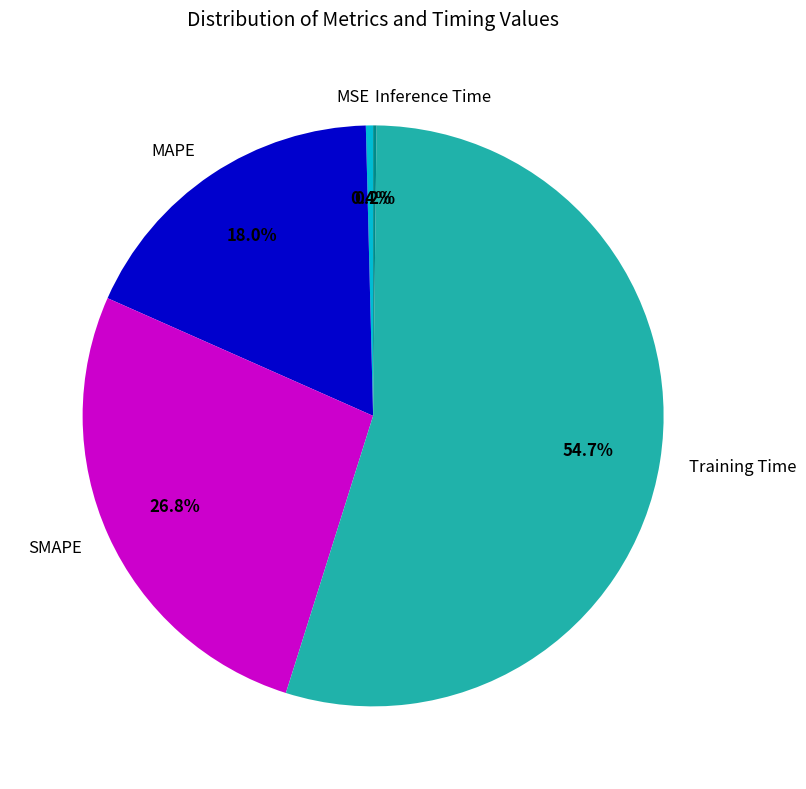

Which slice is the largest?

Training Time